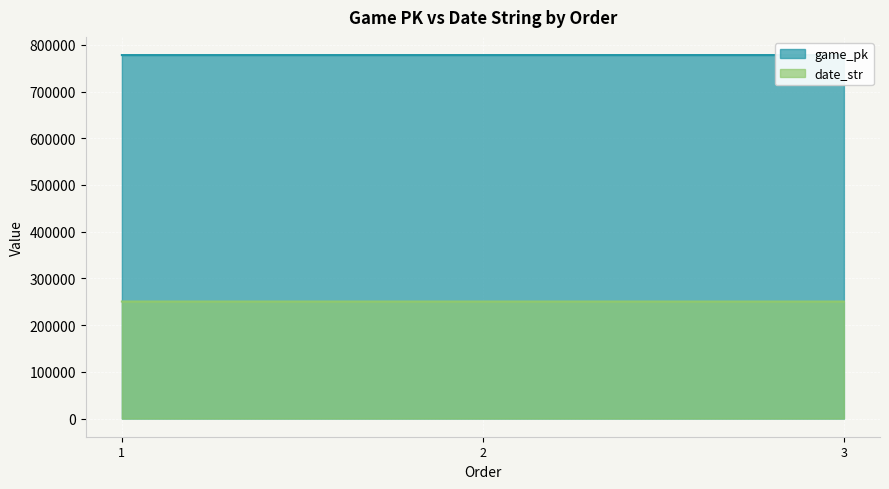

Reading left to right, transcribe all the data shown in this chart.

game_pk: 778091	778096	778106
date_str: 250502	250501	250430